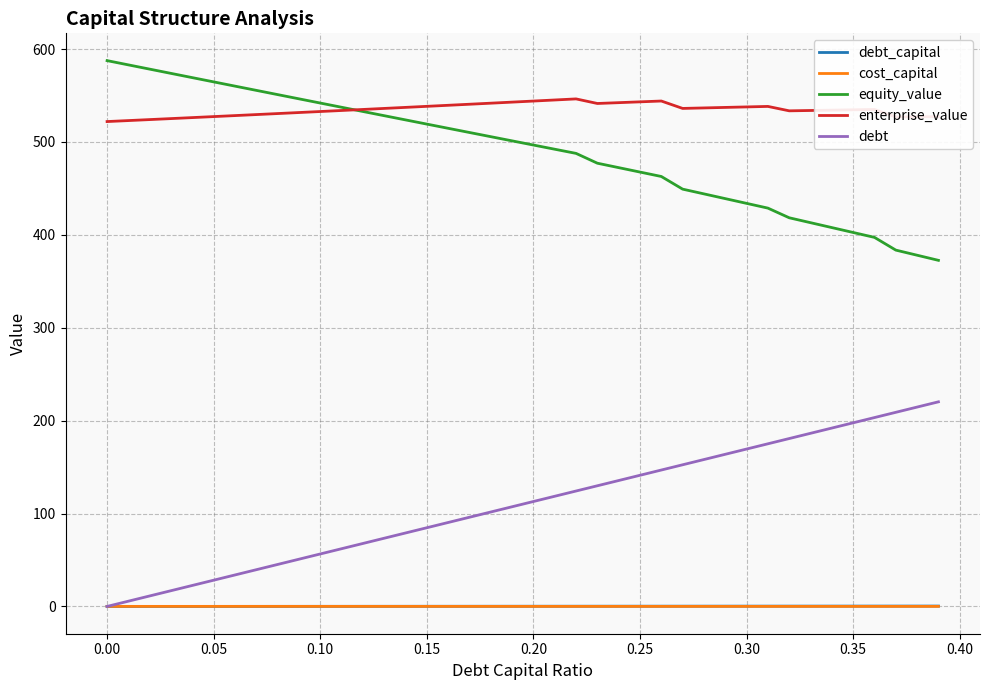

What is the difference between the second highest and second lowest values in the debt series?

209.0